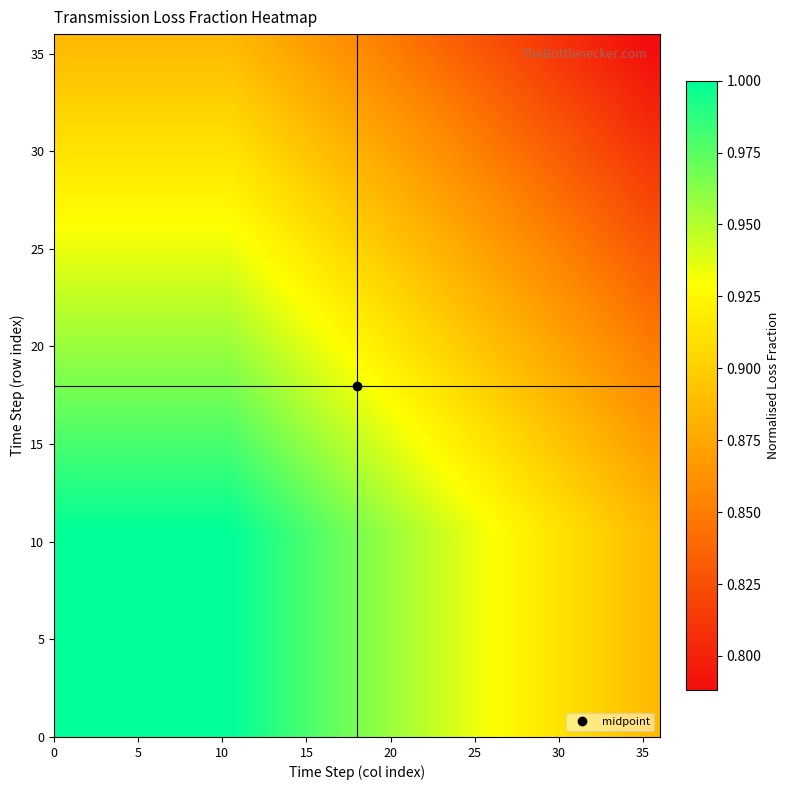

Count the number of data series in this chart.

36